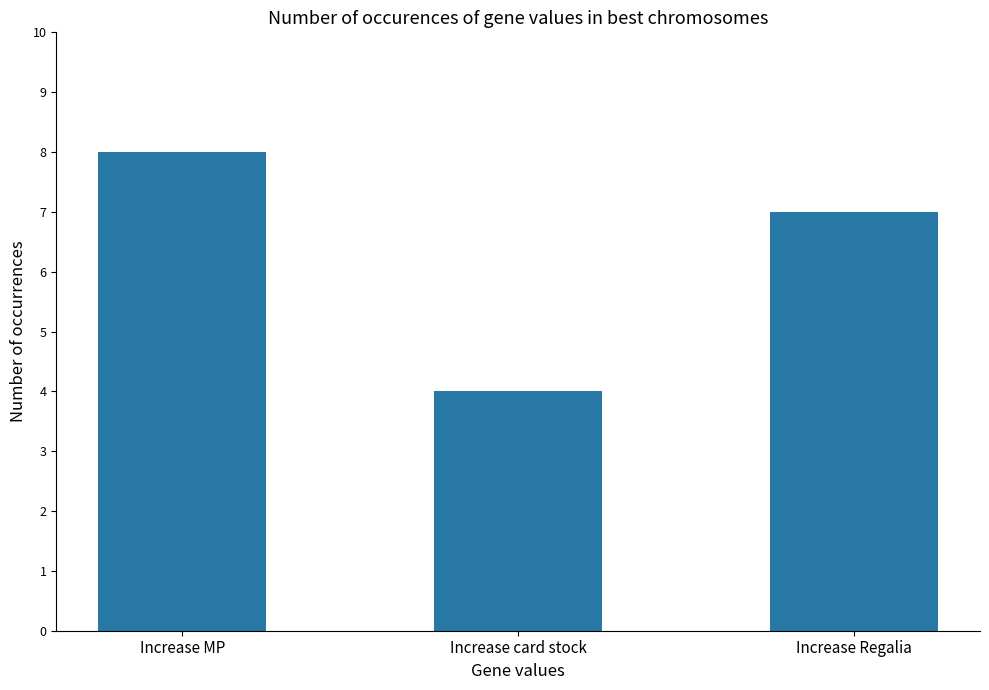

Rank the categories by value from lowest to highest.

Increase card stock, Increase Regalia, Increase MP